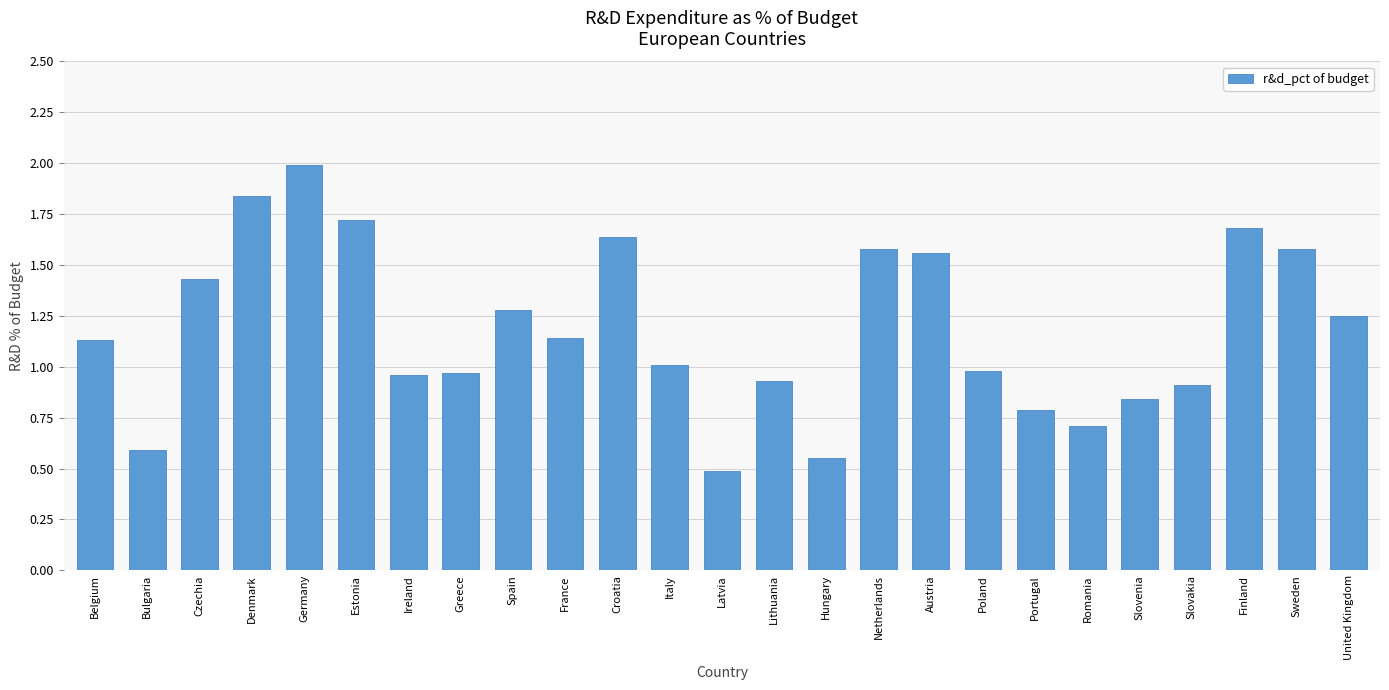

Where does the data first go above 1?

Belgium